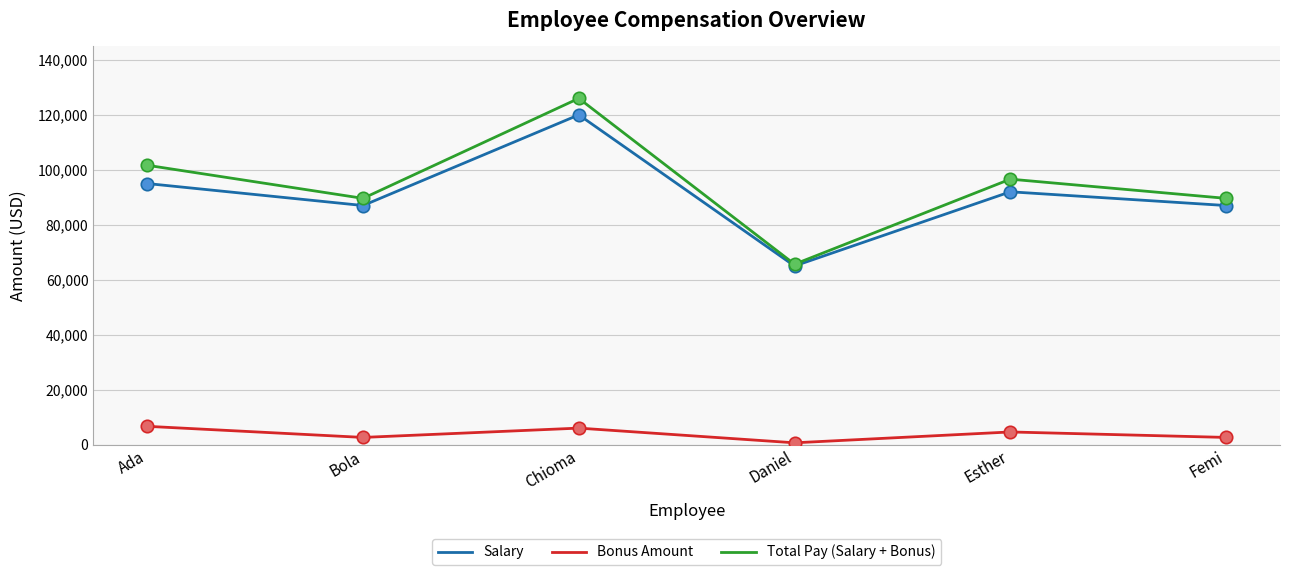

Which series has the largest range (max minus min)?

Total Pay (Salary + Bonus)